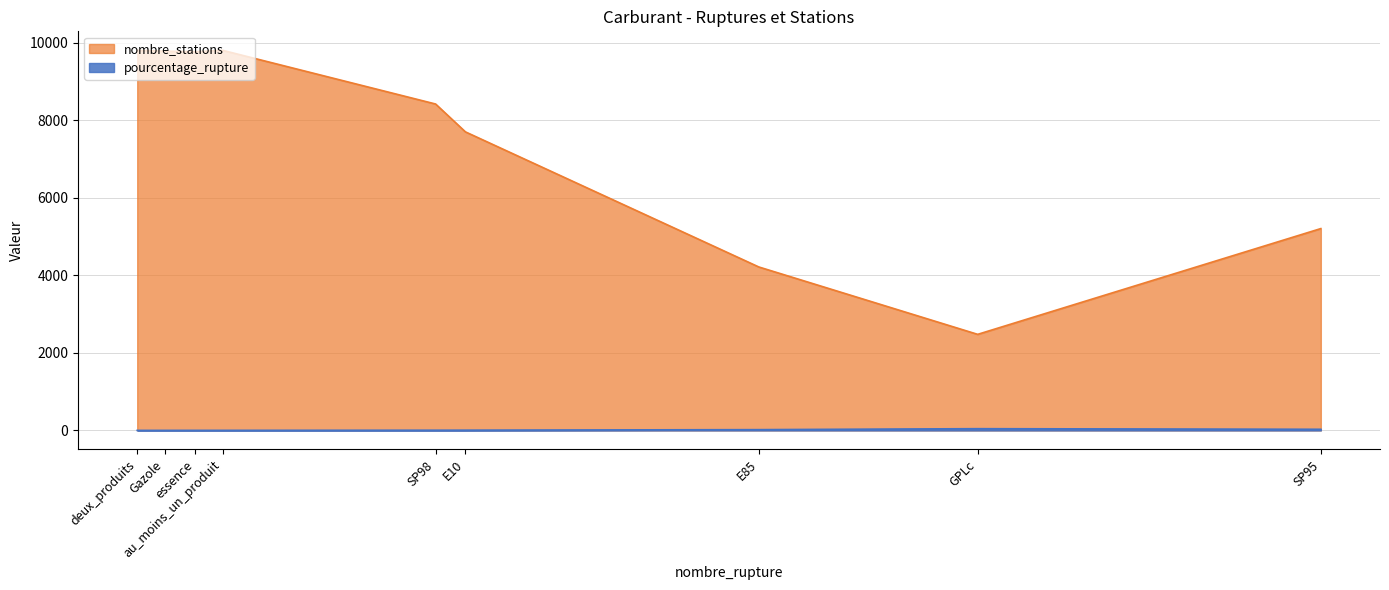

What is the approximate value of pourcentage_rupture at E10?

6.5